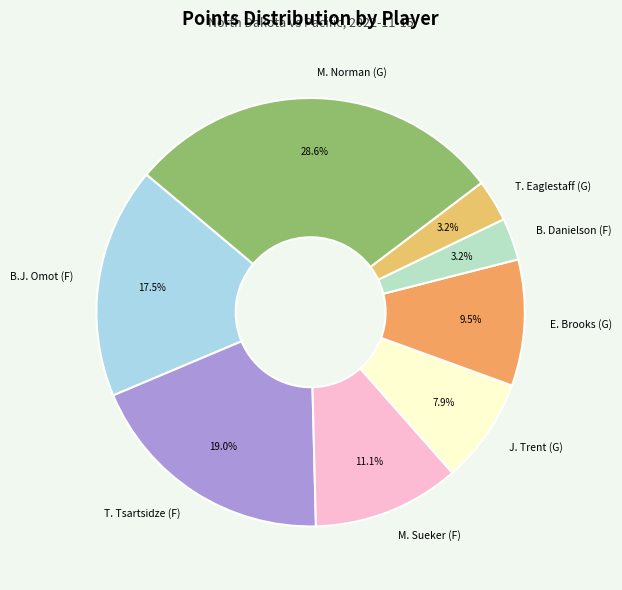

Combined, what portion of the pie is M. Norman (G) and M. Sueker (F)?

39.7%